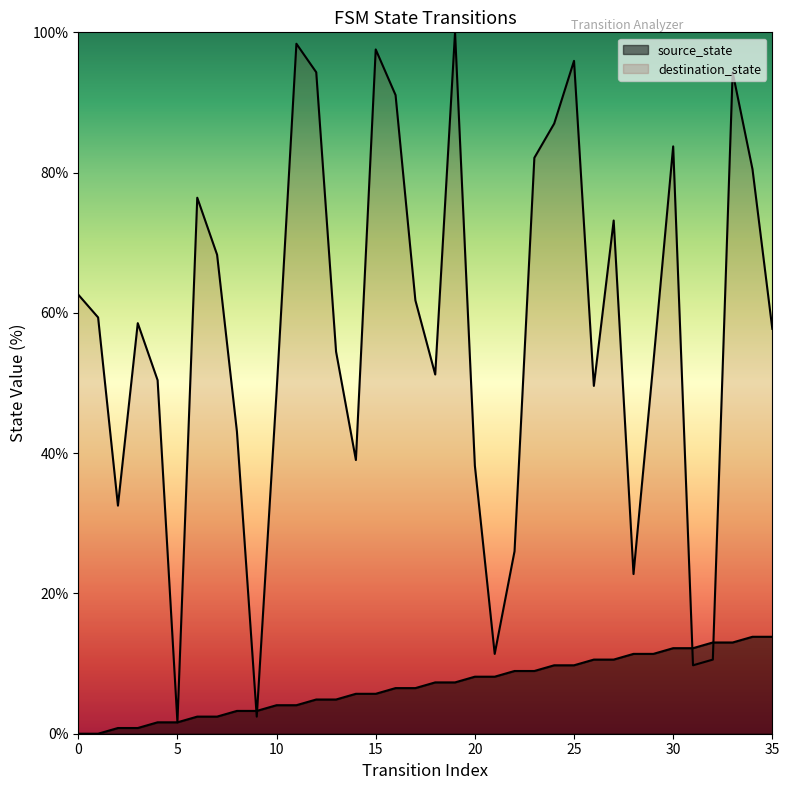

How many lines are shown in the chart?

2